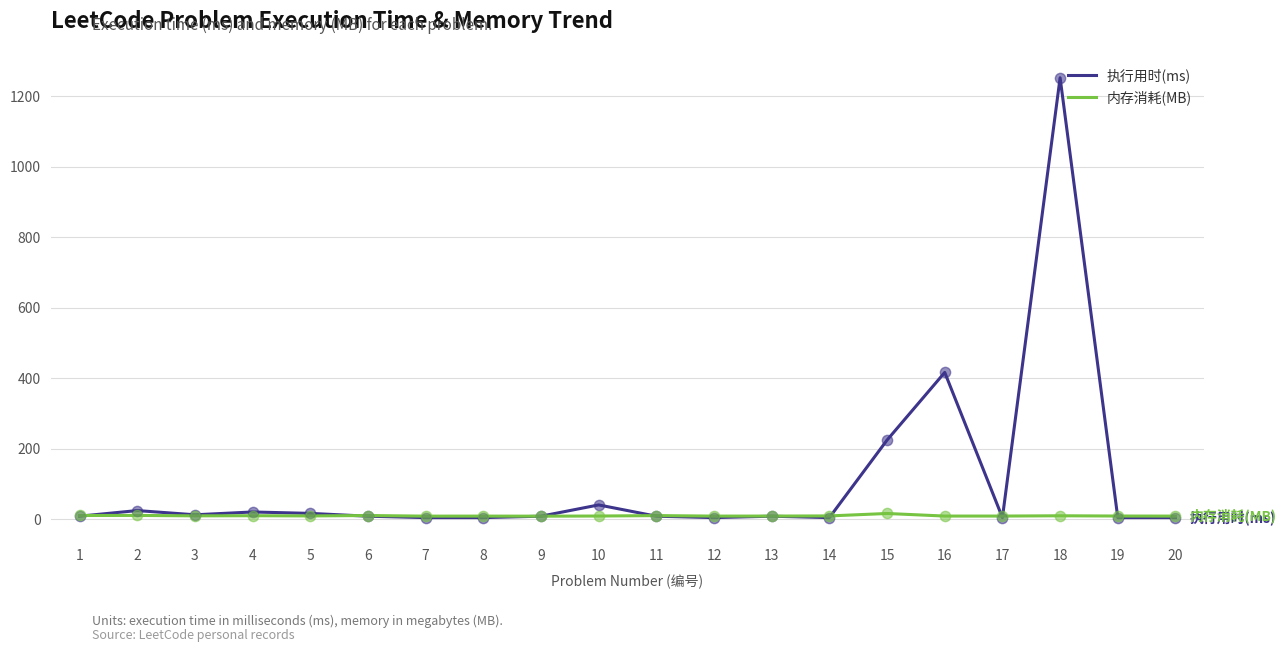

What is the total value across all series at 12?

12.3